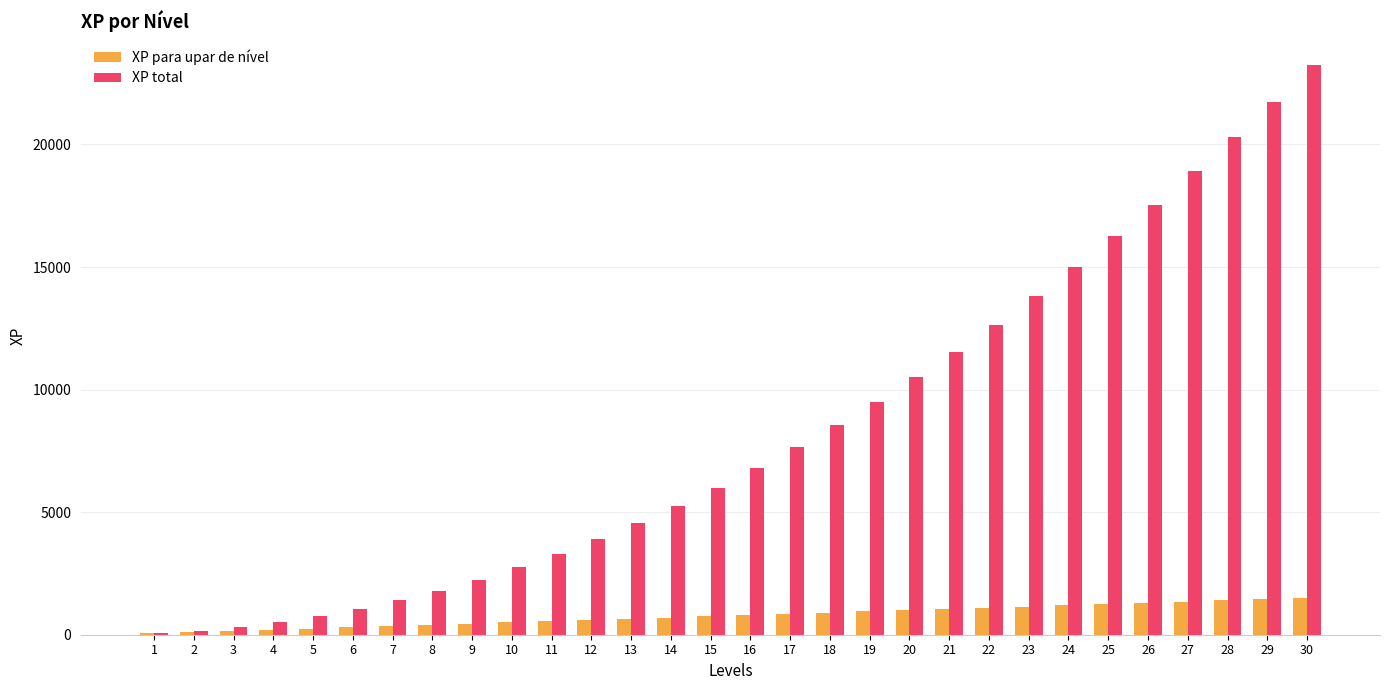

What is the greatest value displayed?

23250